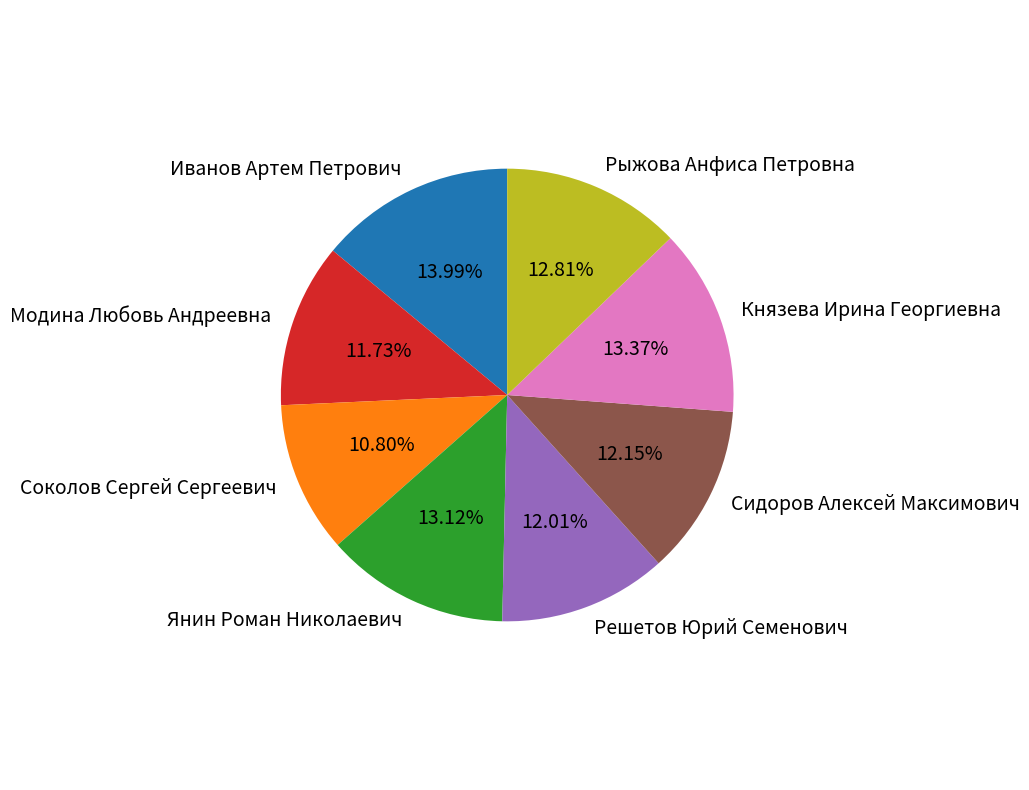

Between Решетов Юрий Семенович and Князева Ирина Георгиевна, which is larger?

Князева Ирина Георгиевна